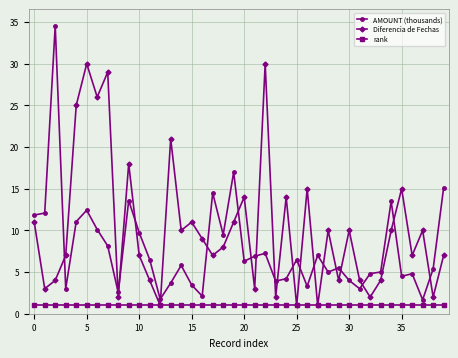

What is the maximum value for AMOUNT (thousands)?

34.6